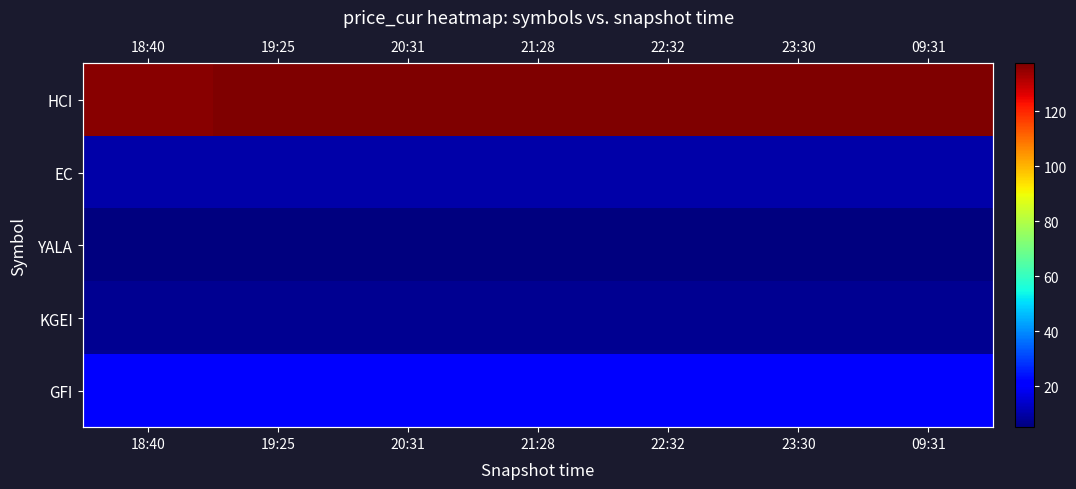

How many data points does each series have?

7